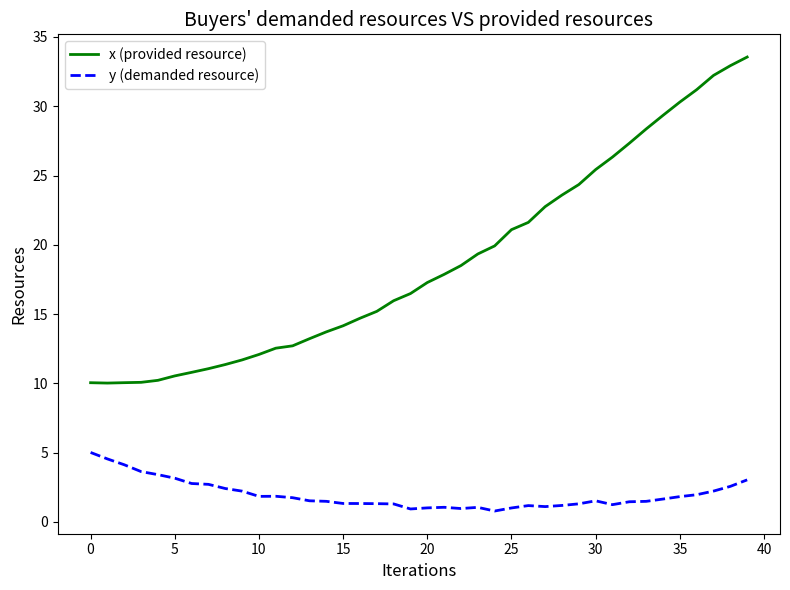

What is the difference between the maximum and minimum values in the y (demanded resource) series?

4.2